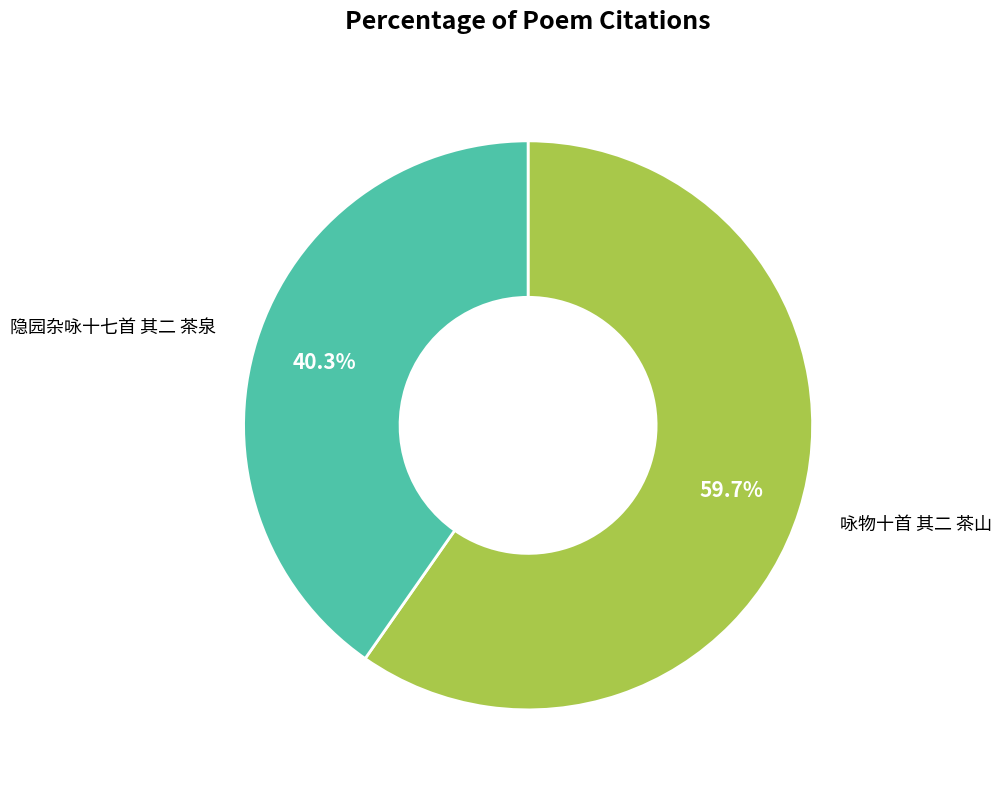

Does any single category account for the majority?

Yes